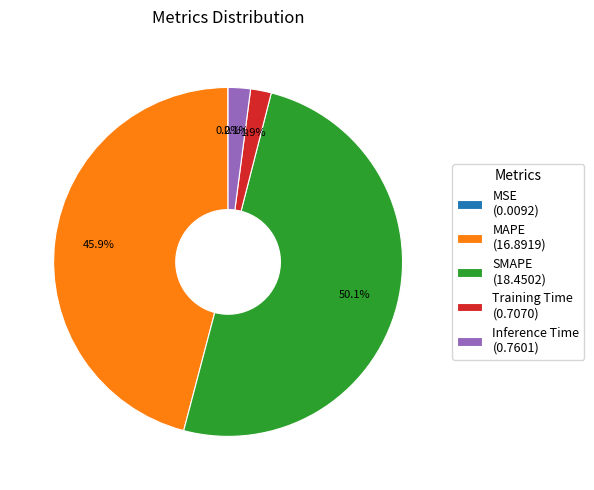

Is MAPE (16.8919) the majority of the pie?

No